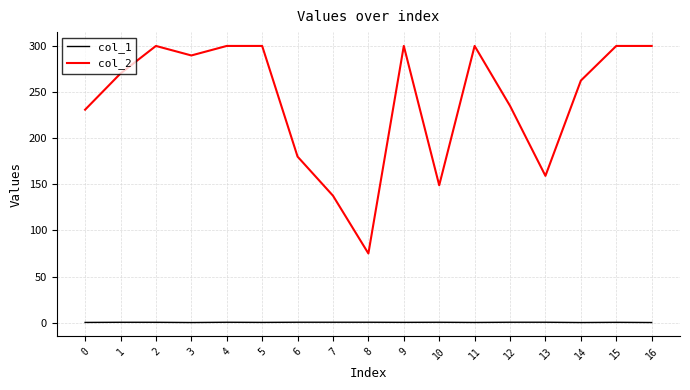

What is the sum of the col_2 values at 5 and 14?

562.4